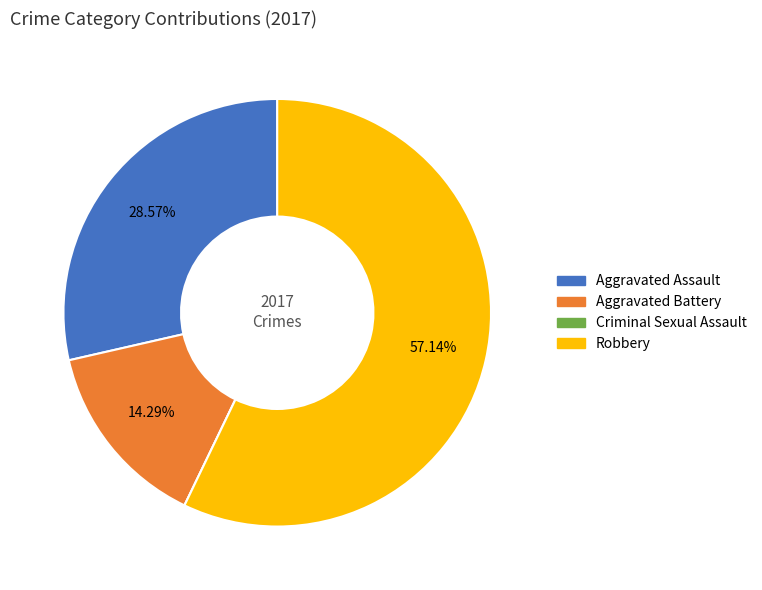

Is there a majority slice in this chart?

Yes